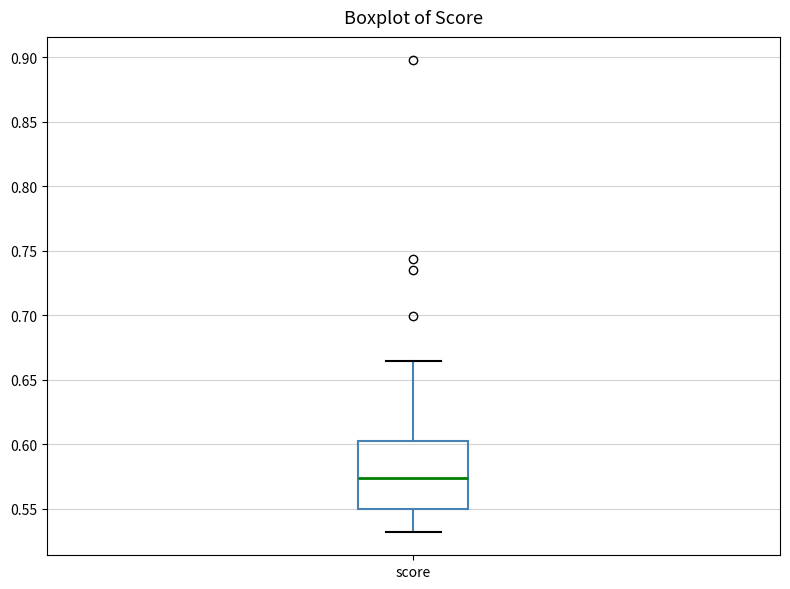

Transcribe this box plot: give where the median line is, the range the box spans, and where the two whiskers end, as read against the y-axis. The values are not printed on the chart, so give them approximately, as read against the axis.

median 0.575, box 0.550 to 0.605, whiskers 0.530 to 0.665